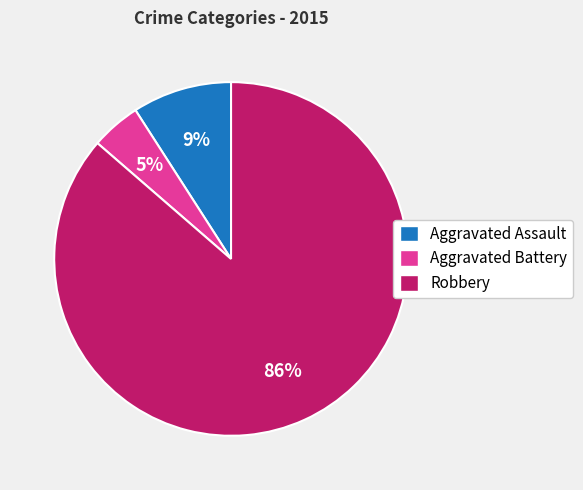

What percentage is the Robbery slice, to the nearest percent?

86%